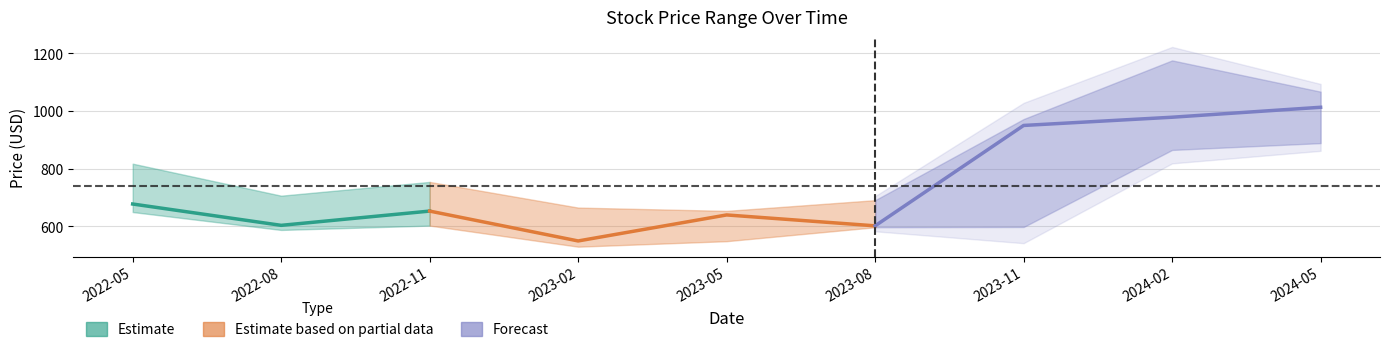

List the labels in order of Low value, largest first.

2024-05, 2024-02, 2022-05, 2022-11, 2023-11, 2023-08, 2022-08, 2023-05, 2023-02